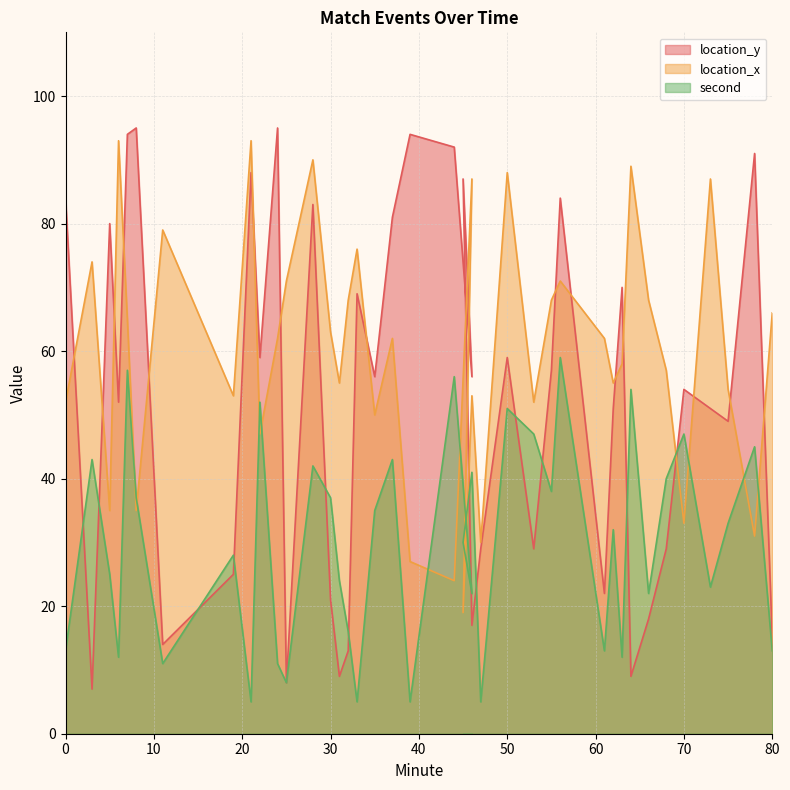

True or false: second and location_x intersect in this chart.

True